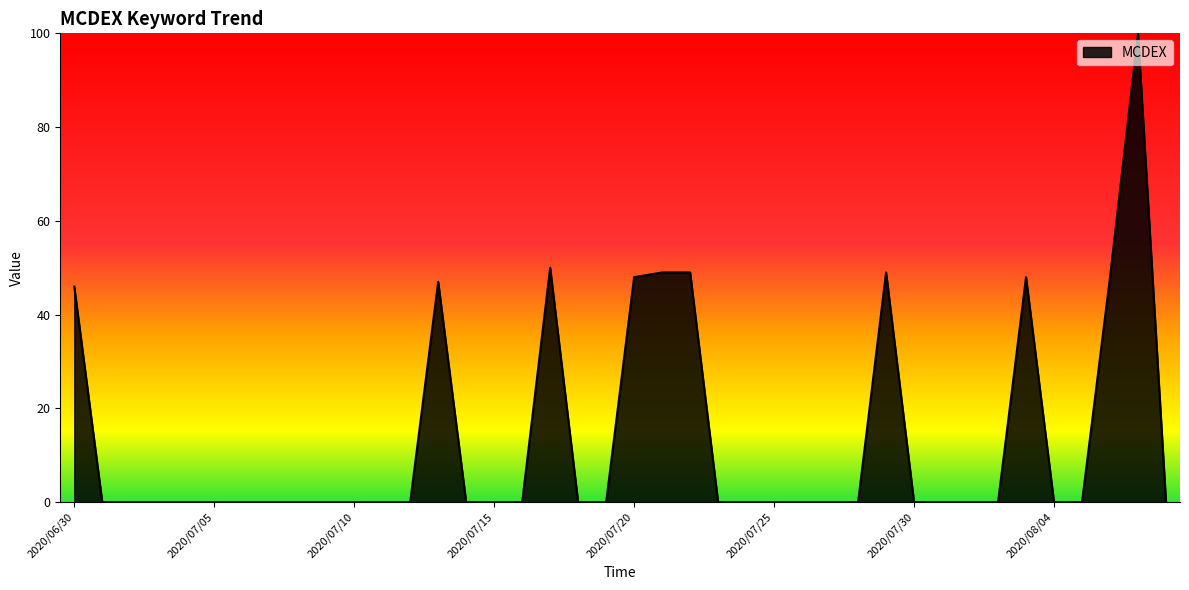

What is the difference between the maximum and minimum values?

100